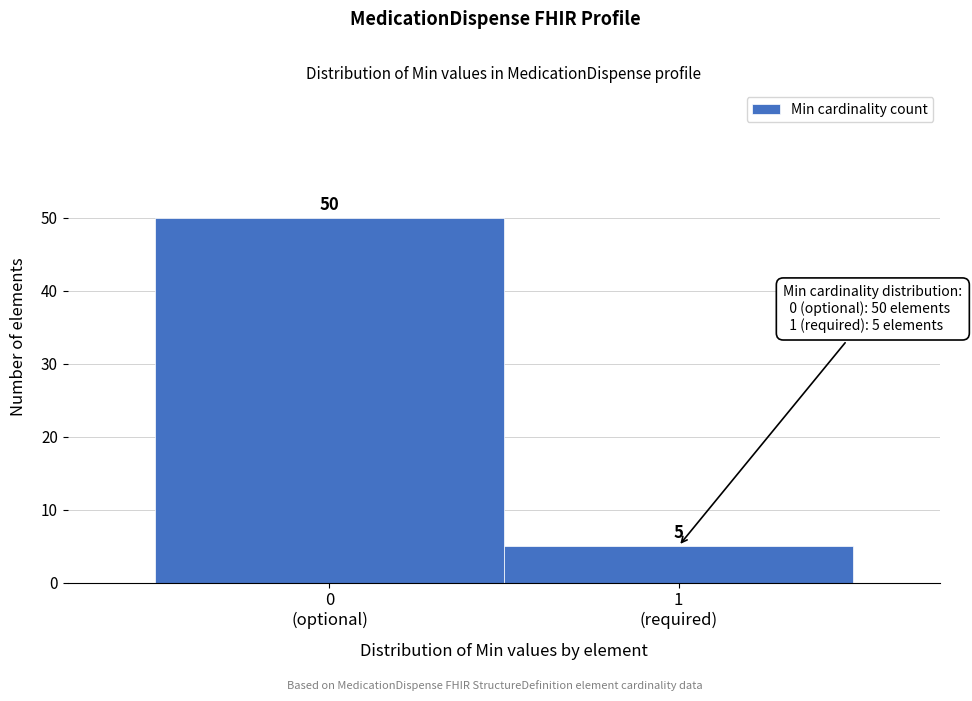

Reading left to right, what are all the values shown in this chart?

50	5